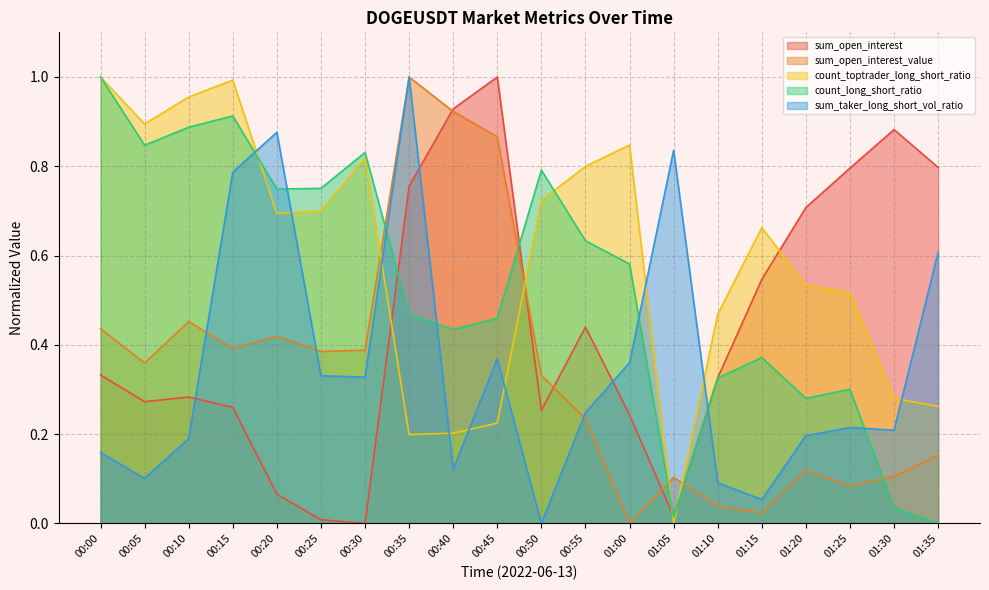

At how many categories does at least one series exceed 0?

20